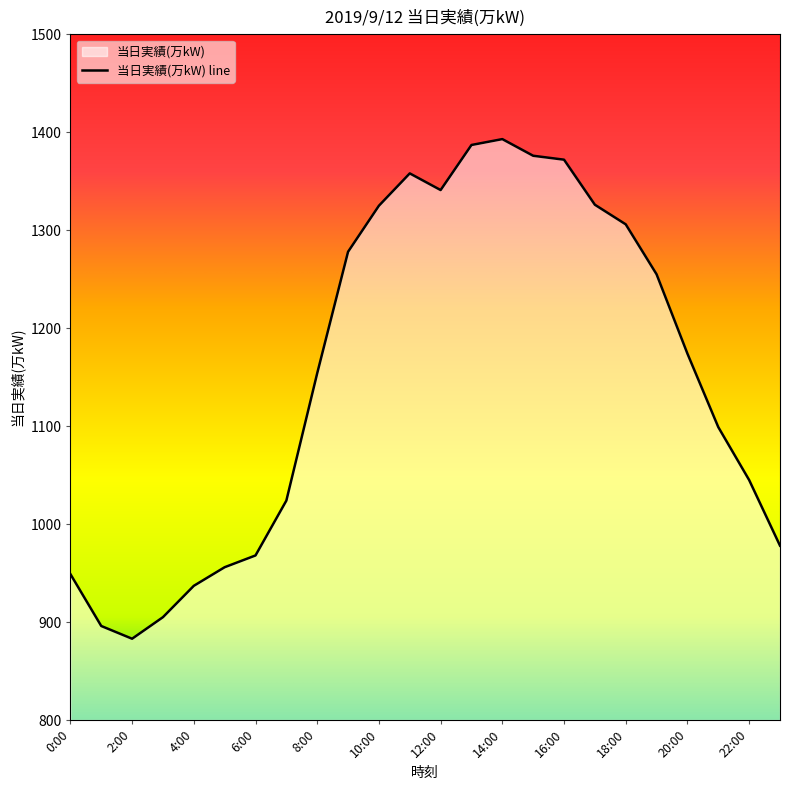

How many interior local peaks (higher than both neighbors) does the data have?

2